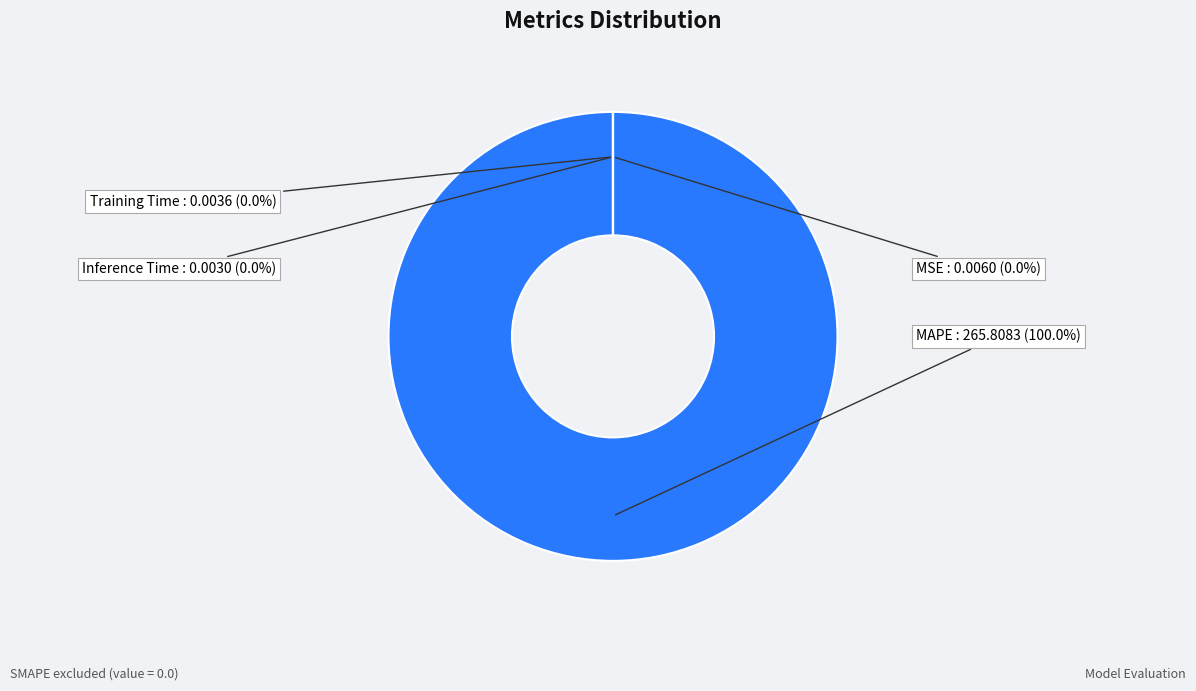

Is there a majority slice in this chart?

Yes